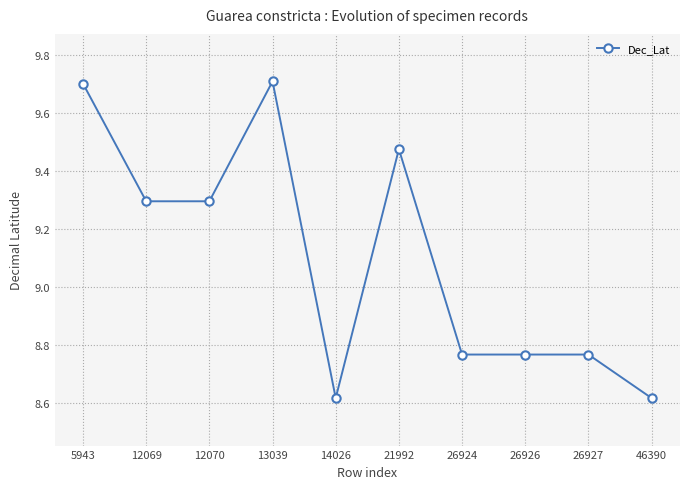

What is the value of the 4th point from the left?

9.7